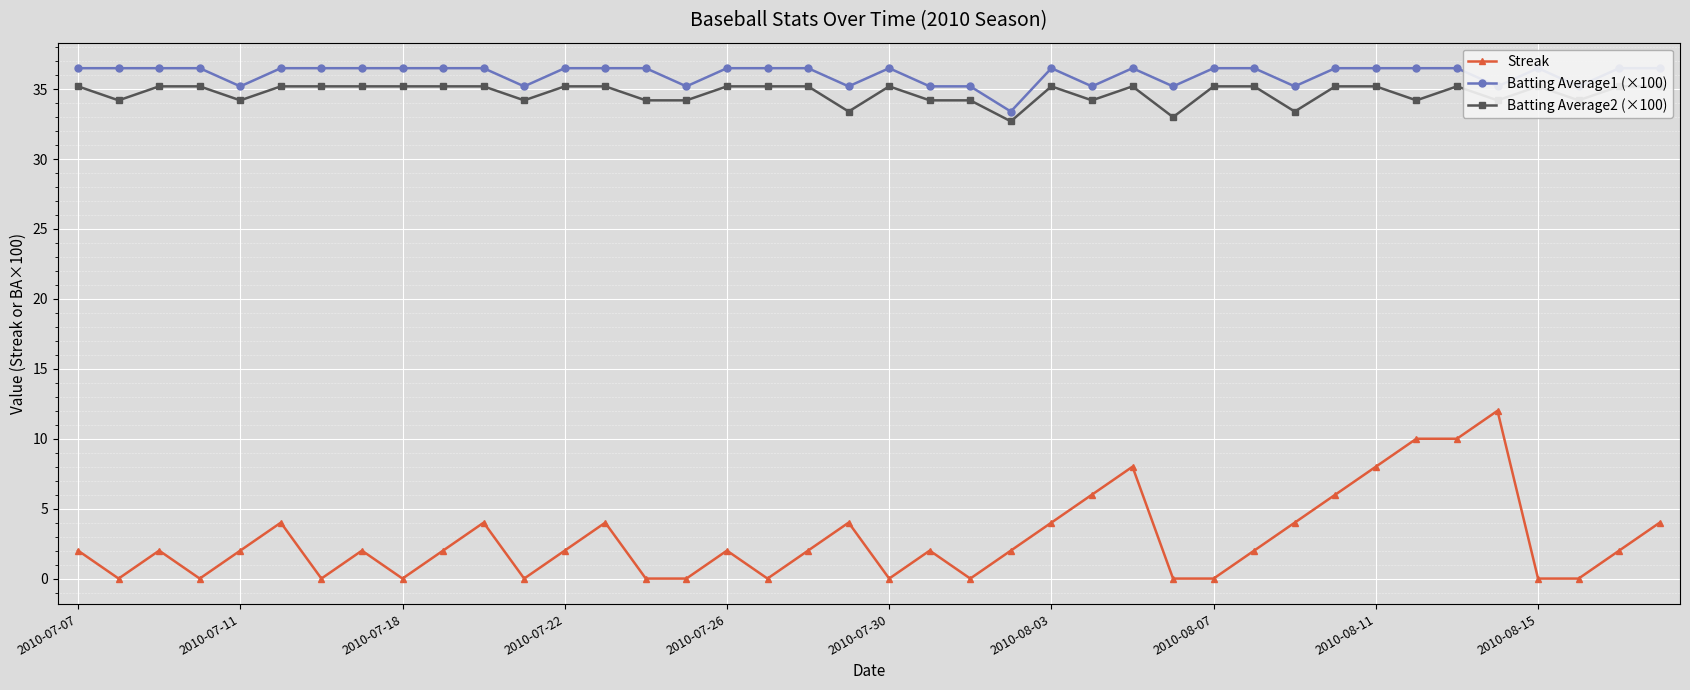

What is the approximate value of Streak at 2010-07-30?

0